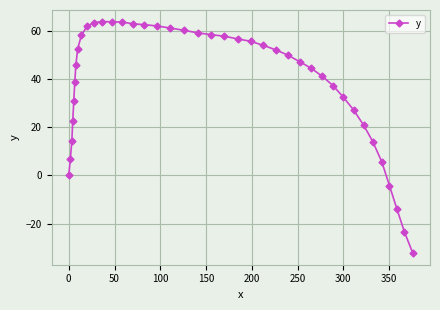

What is the value of the 31st point from the left?

37.4